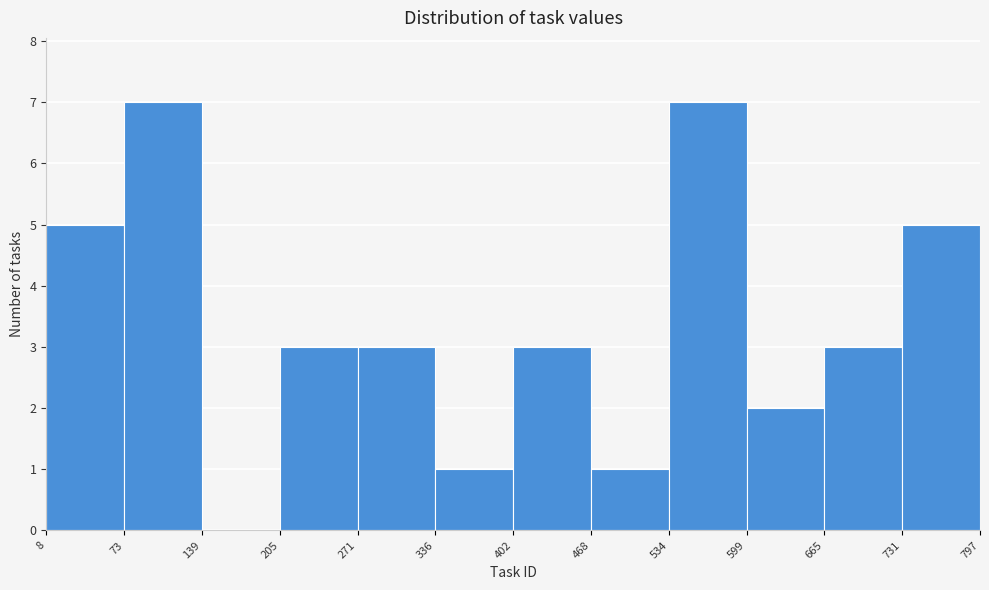

Reading left to right, list every bar in this chart as the range it spans on the x-axis followed by its height. The values are not printed on the chart, so give them approximately, as read against the axis.

8 to 73: 5
73 to 139: 7
139 to 205: 0
205 to 271: 3
271 to 336: 3
336 to 402: 1
402 to 468: 3
468 to 534: 1
534 to 599: 7
599 to 665: 2
665 to 731: 3
731 to 797: 5